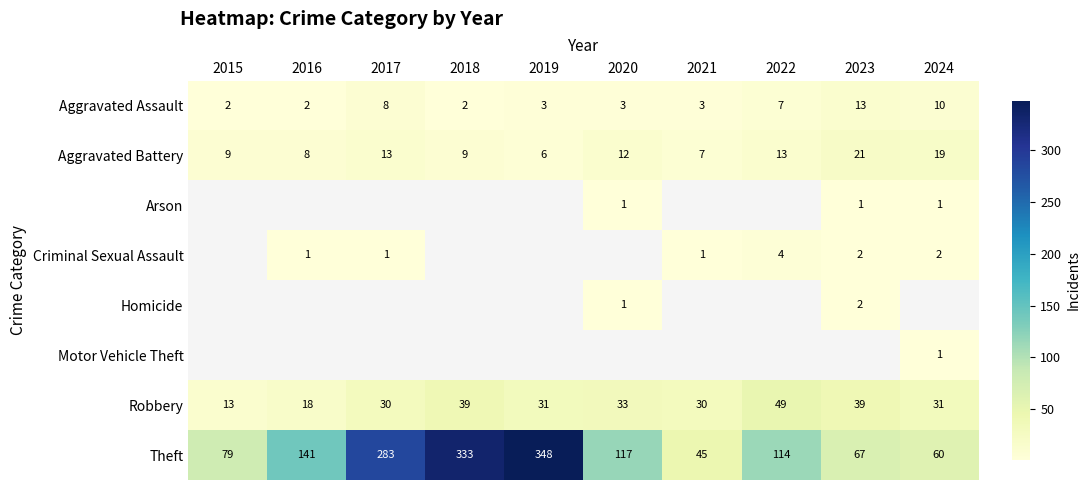

What is the sum of all Aggravated Battery values?

117